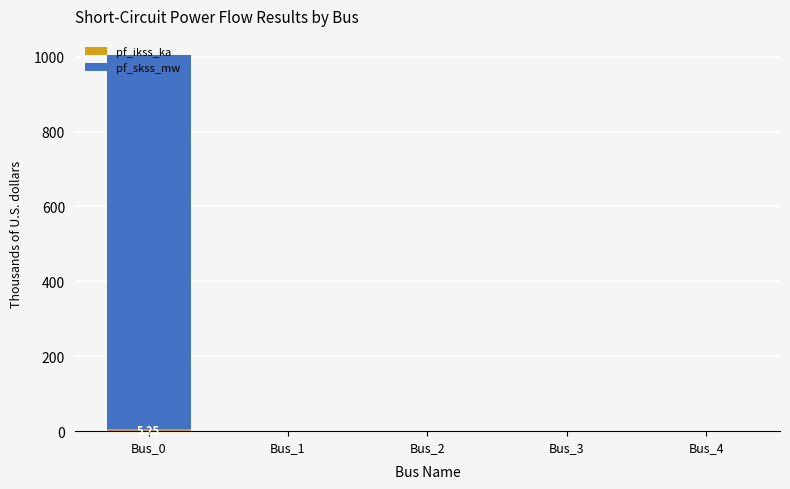

True or false: pf_ikss_ka has a value of 0.0 at Bus_1.

True